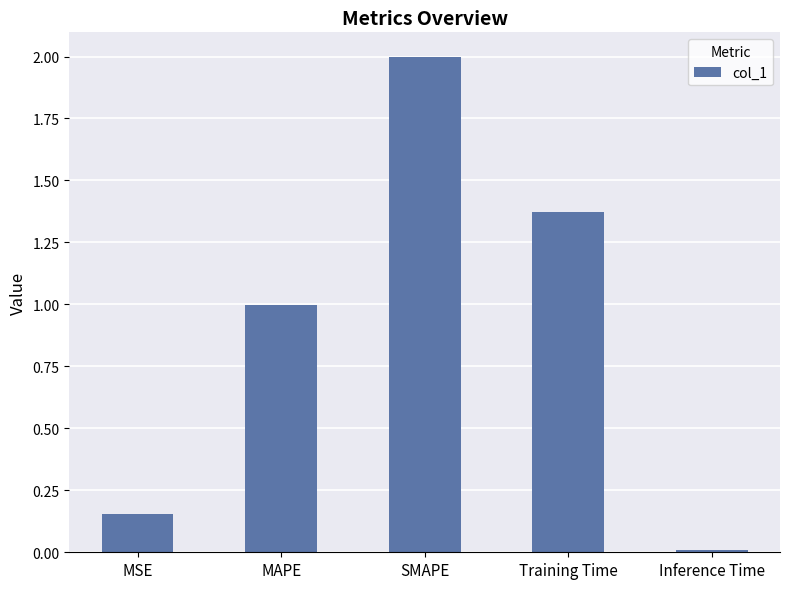

How many bars are there in total?

5